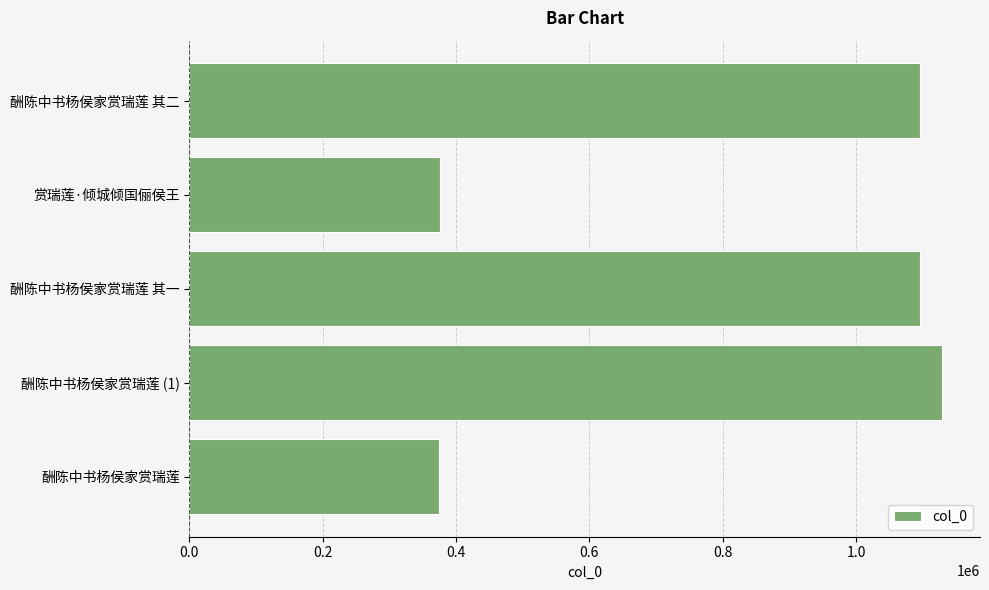

What is the difference between the maximum and minimum values?

754416